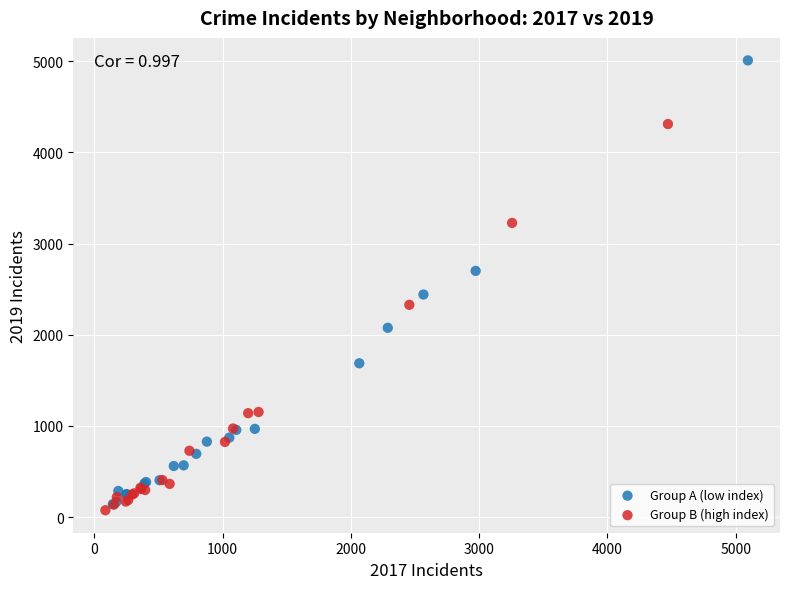

What are all the series names shown in the legend?

Group A (low index), Group B (high index)